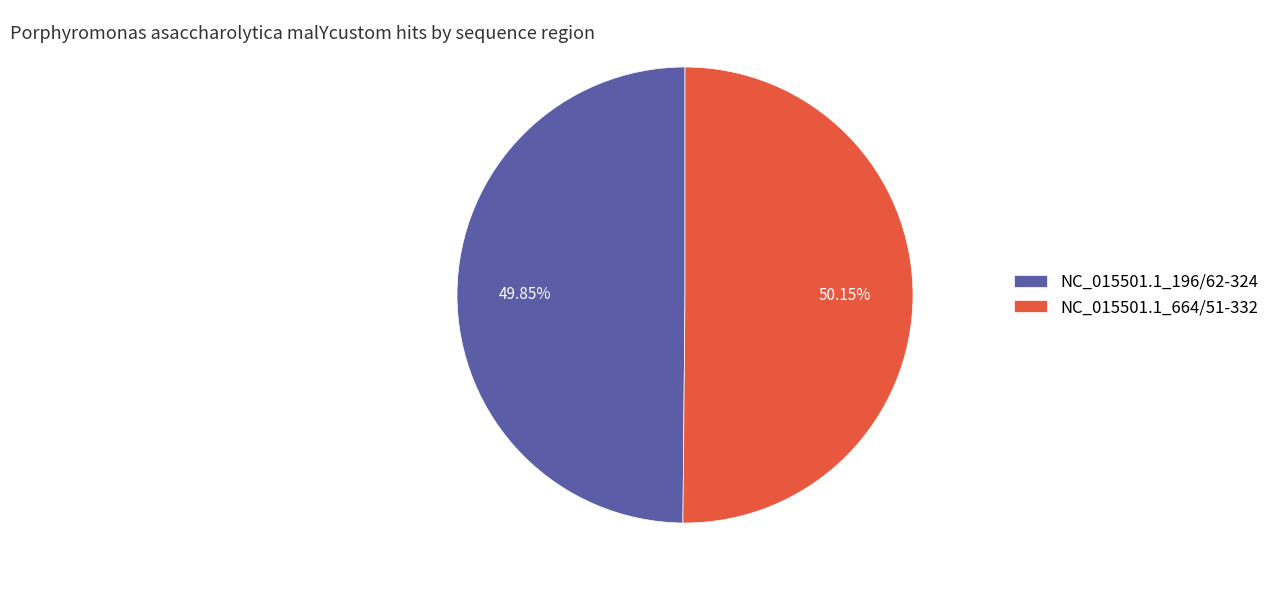

Does any single category account for the majority?

Yes